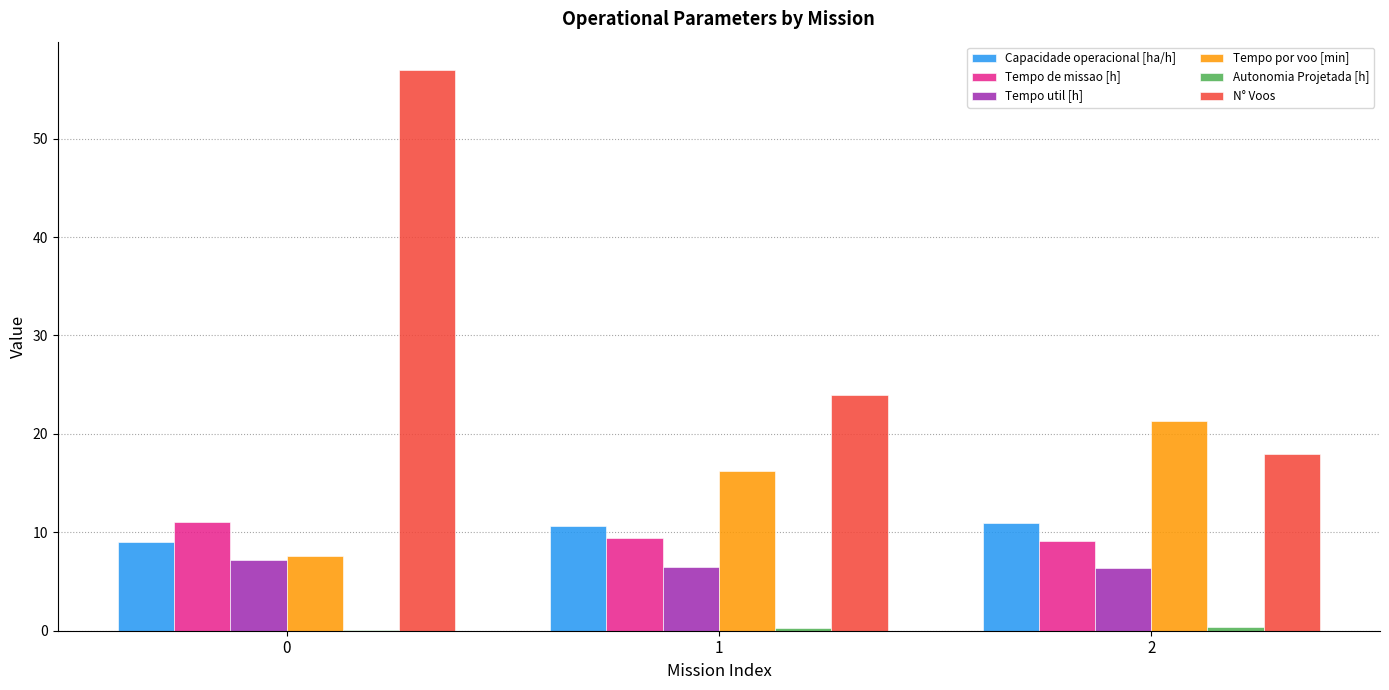

What is the sum of the N° Voos values at 1 and 2?

42.0